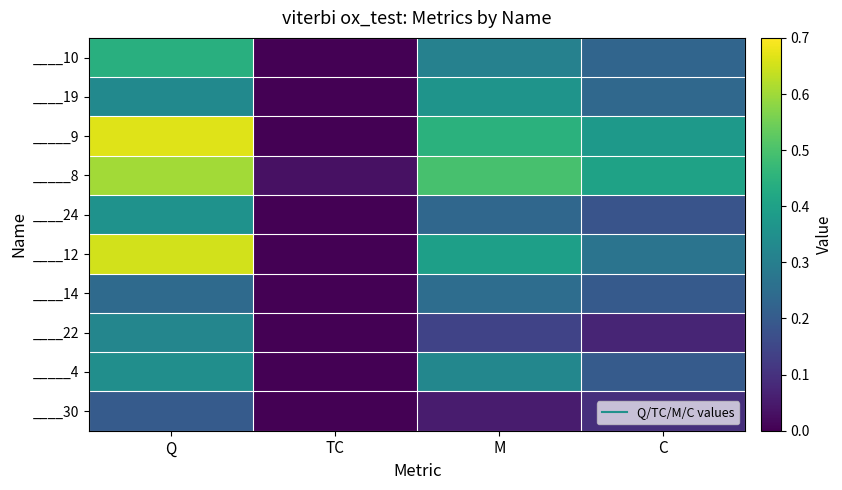

Reading right to left, extract all data points from this chart.

____10: C=0.2	M=0.3	TC=0.0	Q=0.4
____19: C=0.2	M=0.4	TC=0.0	Q=0.3
_____9: C=0.4	M=0.4	TC=0.0	Q=0.7
_____8: C=0.4	M=0.5	TC=0.0	Q=0.6
____24: C=0.2	M=0.2	TC=0.0	Q=0.4
____12: C=0.3	M=0.4	TC=0.0	Q=0.7
____14: C=0.2	M=0.2	TC=0.0	Q=0.2
____22: C=0.1	M=0.1	TC=0.0	Q=0.3
_____4: C=0.2	M=0.3	TC=0.0	Q=0.3
____30: C=0.1	M=0.1	TC=0.0	Q=0.2